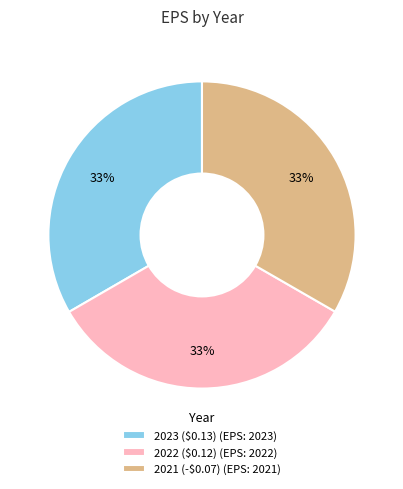

The 2021 slice represents 33% of the pie. True or false?

True